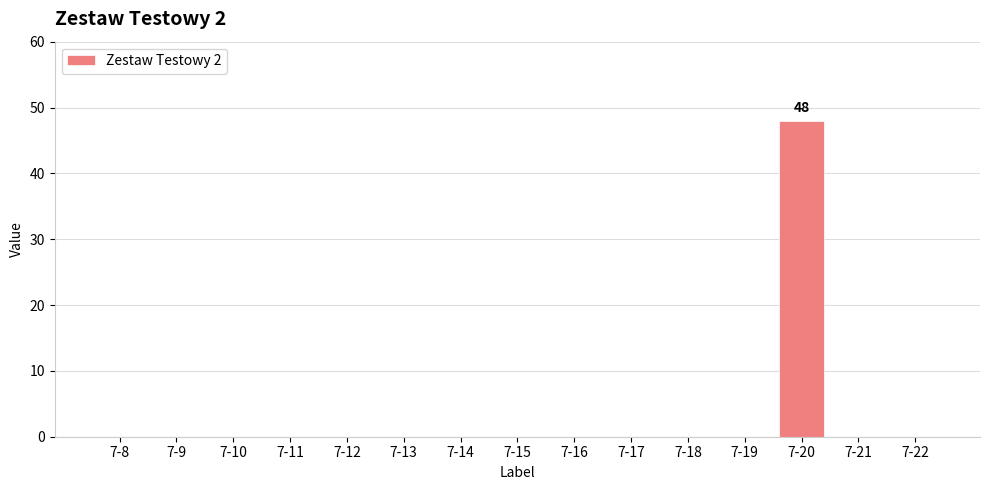

Reading left to right, what are all the values shown in this chart?

7-8=0	7-9=0	7-10=0	7-11=0	7-12=0	7-13=0	7-14=0	7-15=0	7-16=0	7-17=0	7-18=0	7-19=0	7-20=48	7-21=0	7-22=0